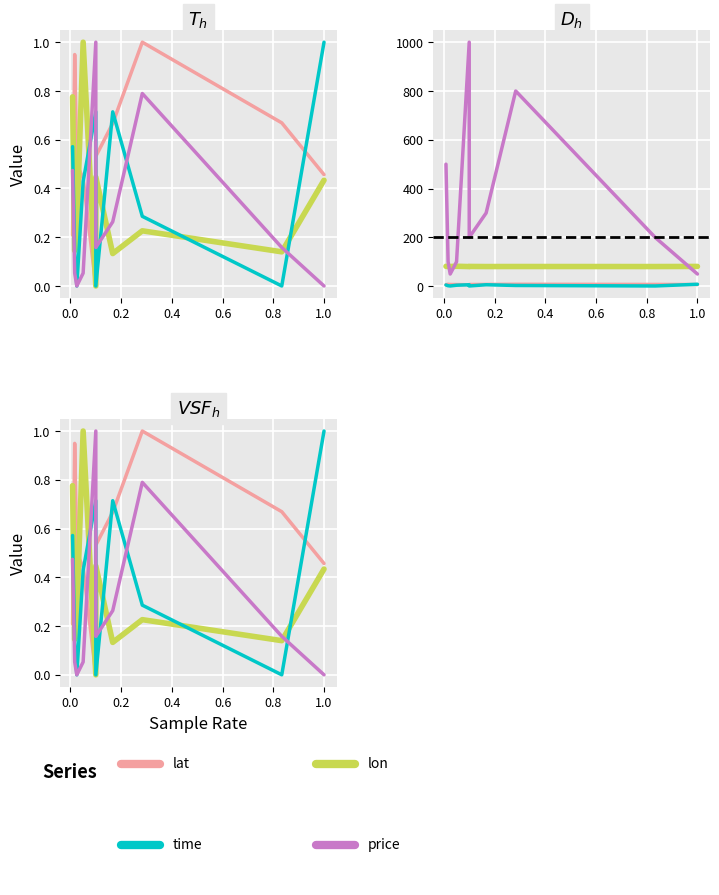

How many lines are shown in the chart?

4